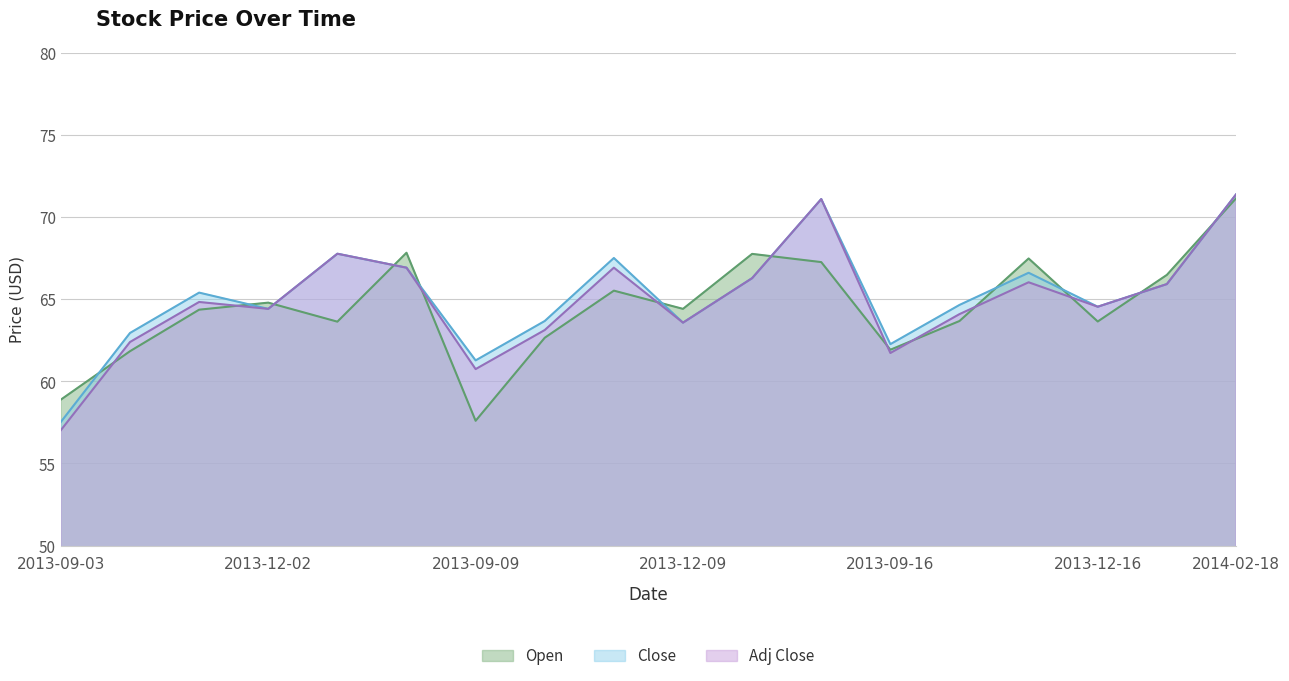

Rank the series at 2013-12-02 from highest to lowest value.

Open, Close, Adj Close